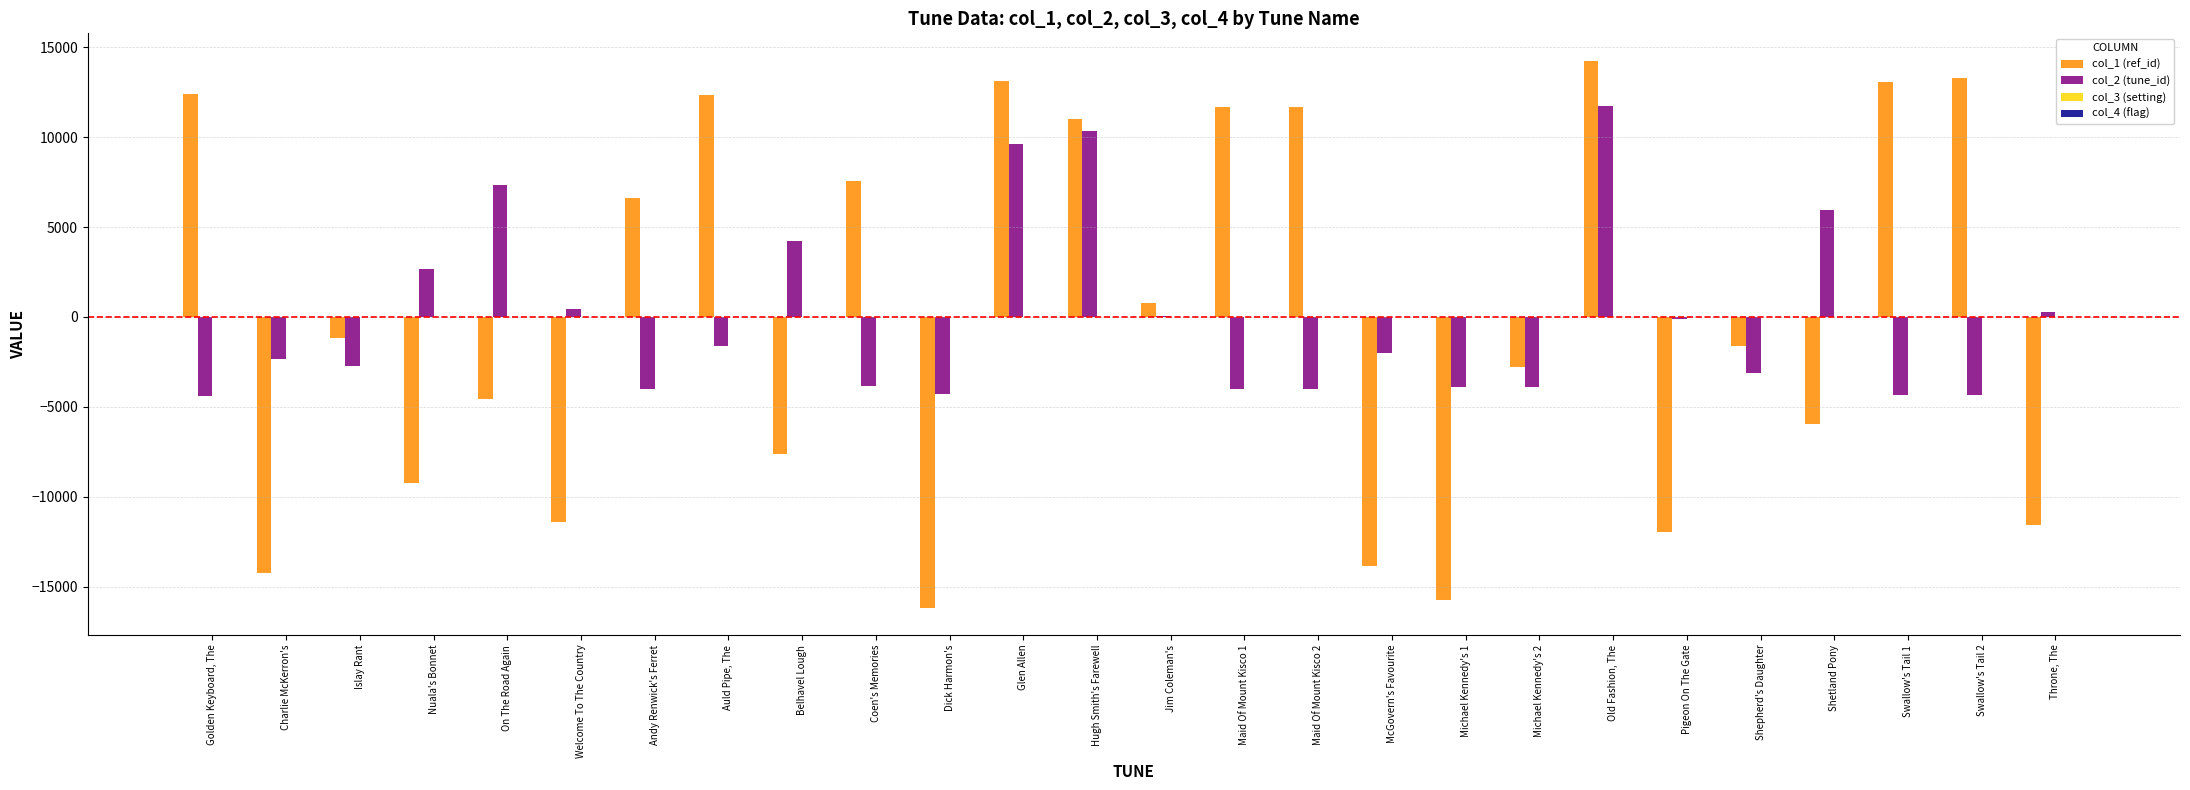

The value of col_1 (ref_id) at Auld Pipe, The is 12365.7. True or false?

True